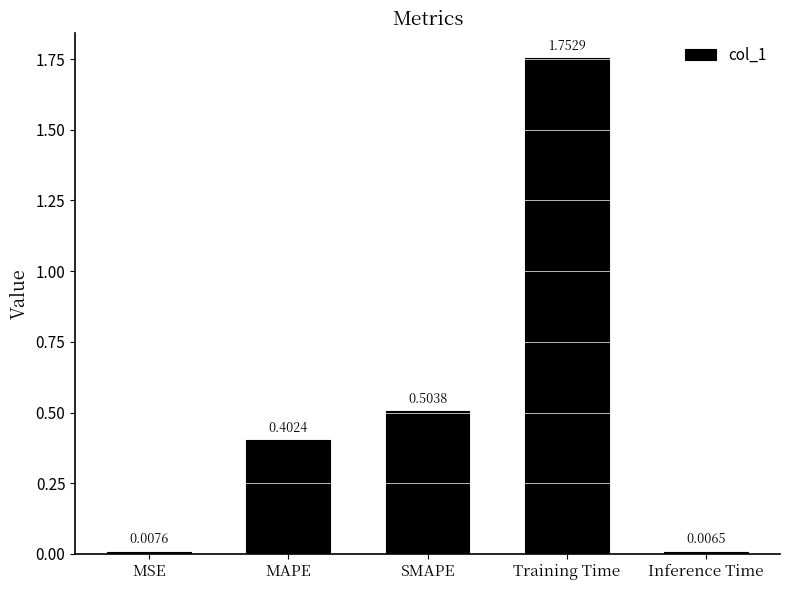

What is the label of the 5th bar from the right?

MSE